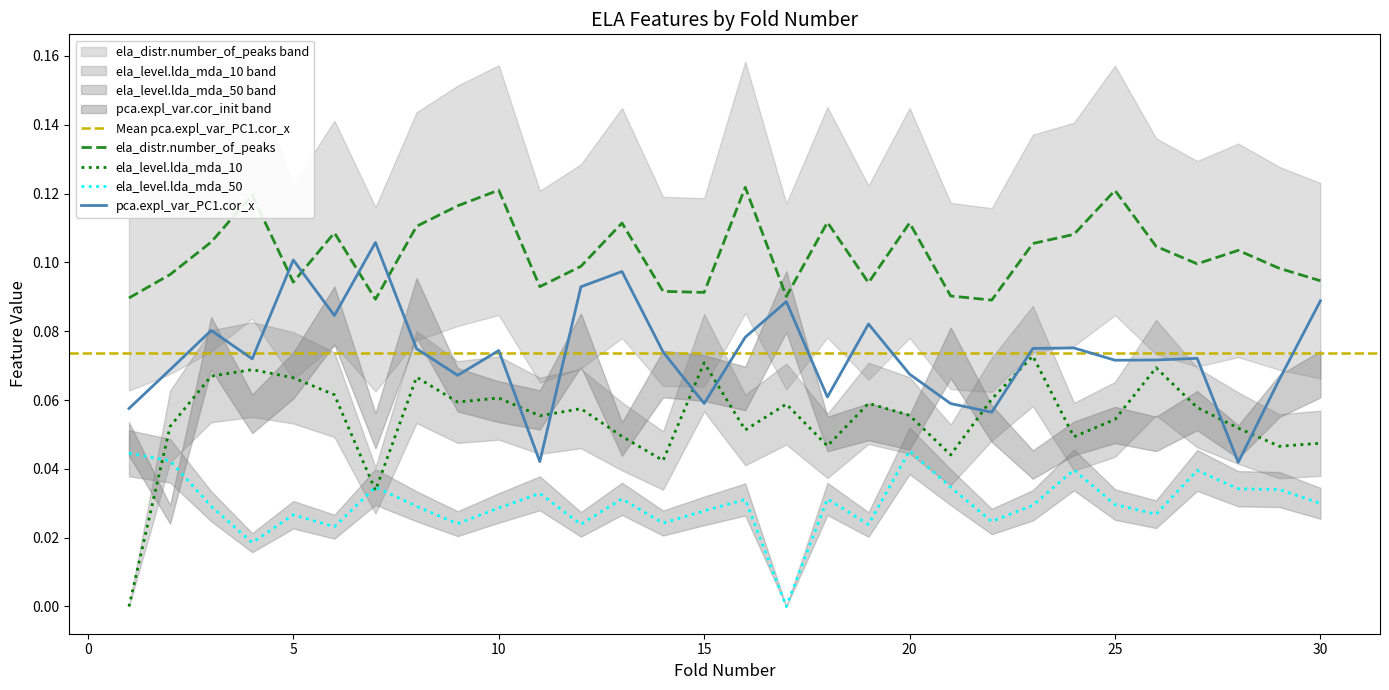

True or false: ela_level.lda_mda_50 and ela_distr.number_of_peaks cross at least once.

False